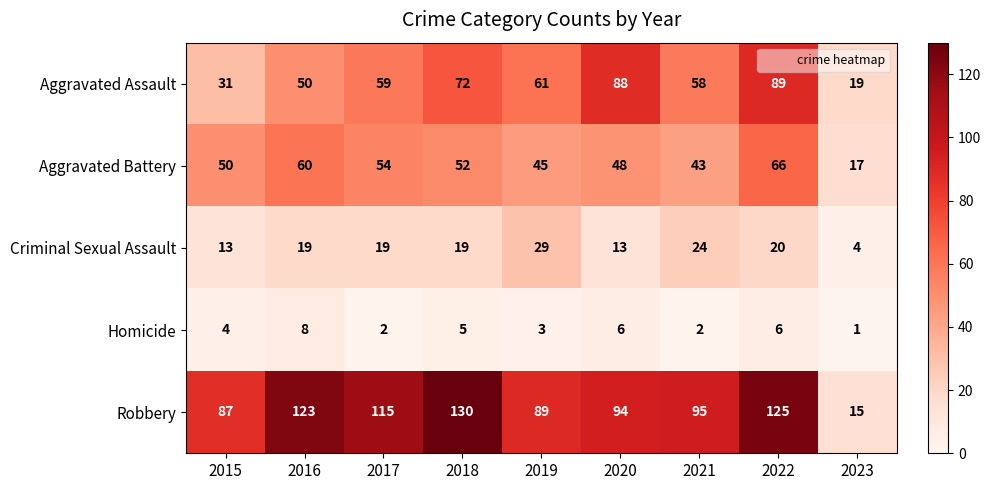

What is the maximum value shown in the chart?

130